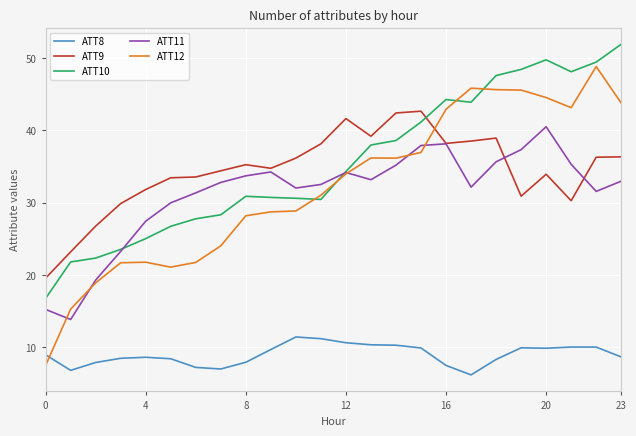

True or false: ATT8 and ATT11 cross at least once.

False